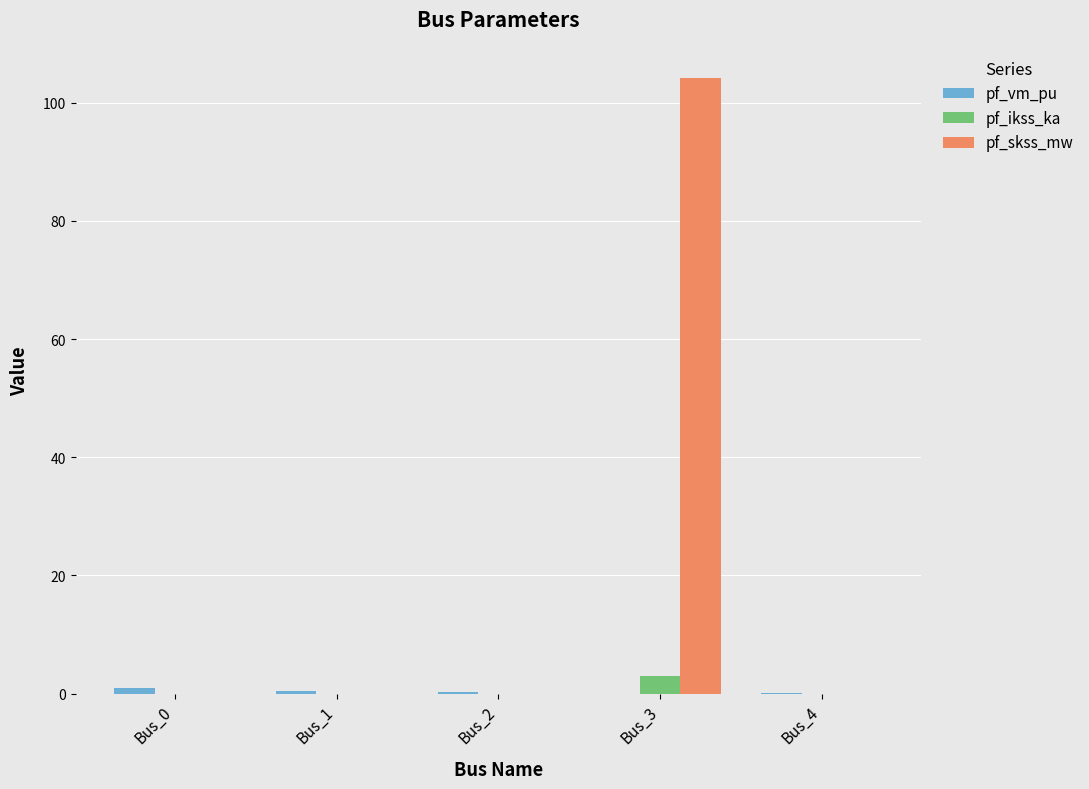

What is the sum of all pf_ikss_ka values?

3.0